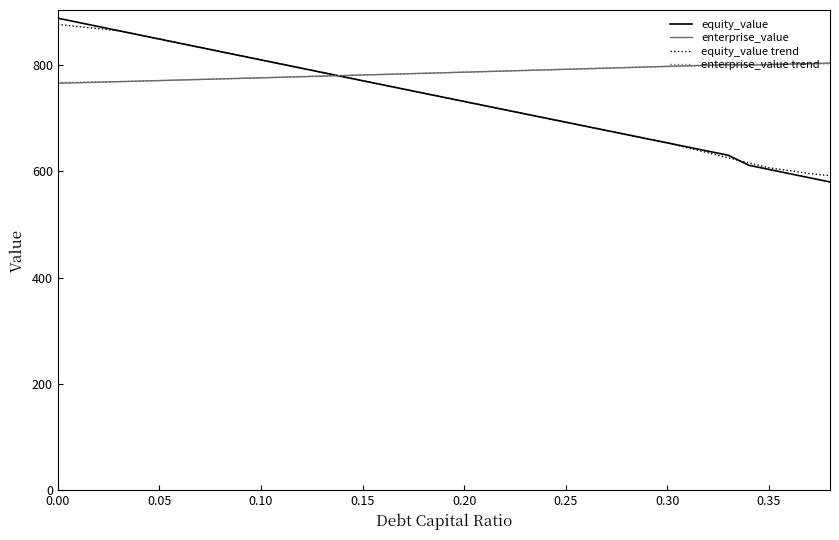

Which series ends up on top after the final intersection of enterprise_value trend and enterprise_value?

enterprise_value